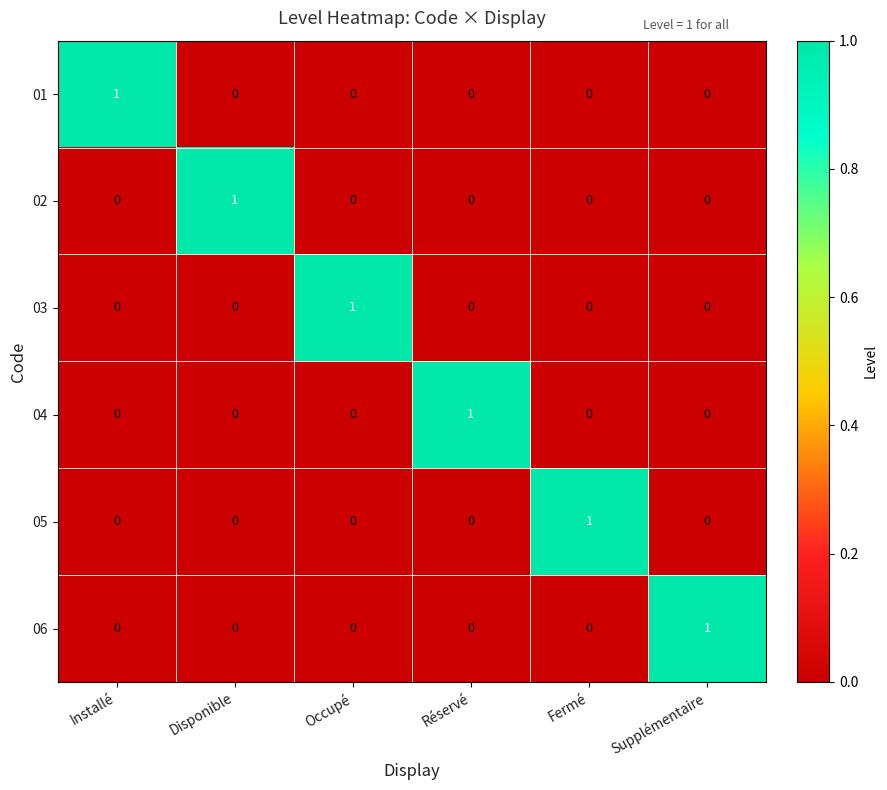

At how many categories does at least one series exceed 0?

6